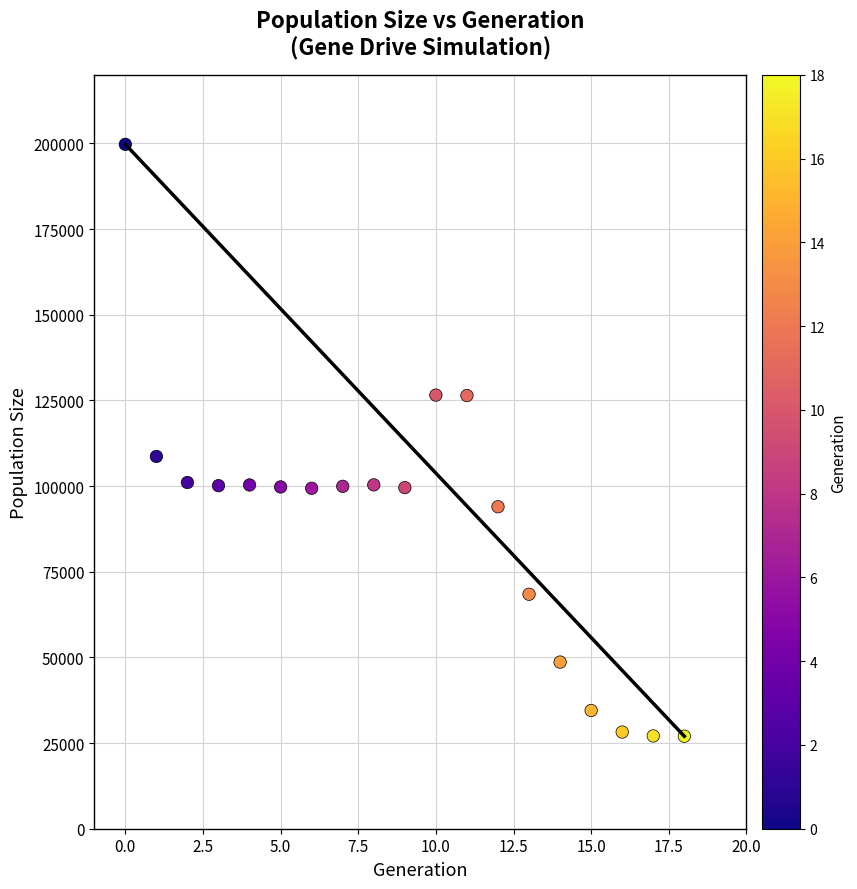

What Y value in the scatter plot is closest to 113376?

108658